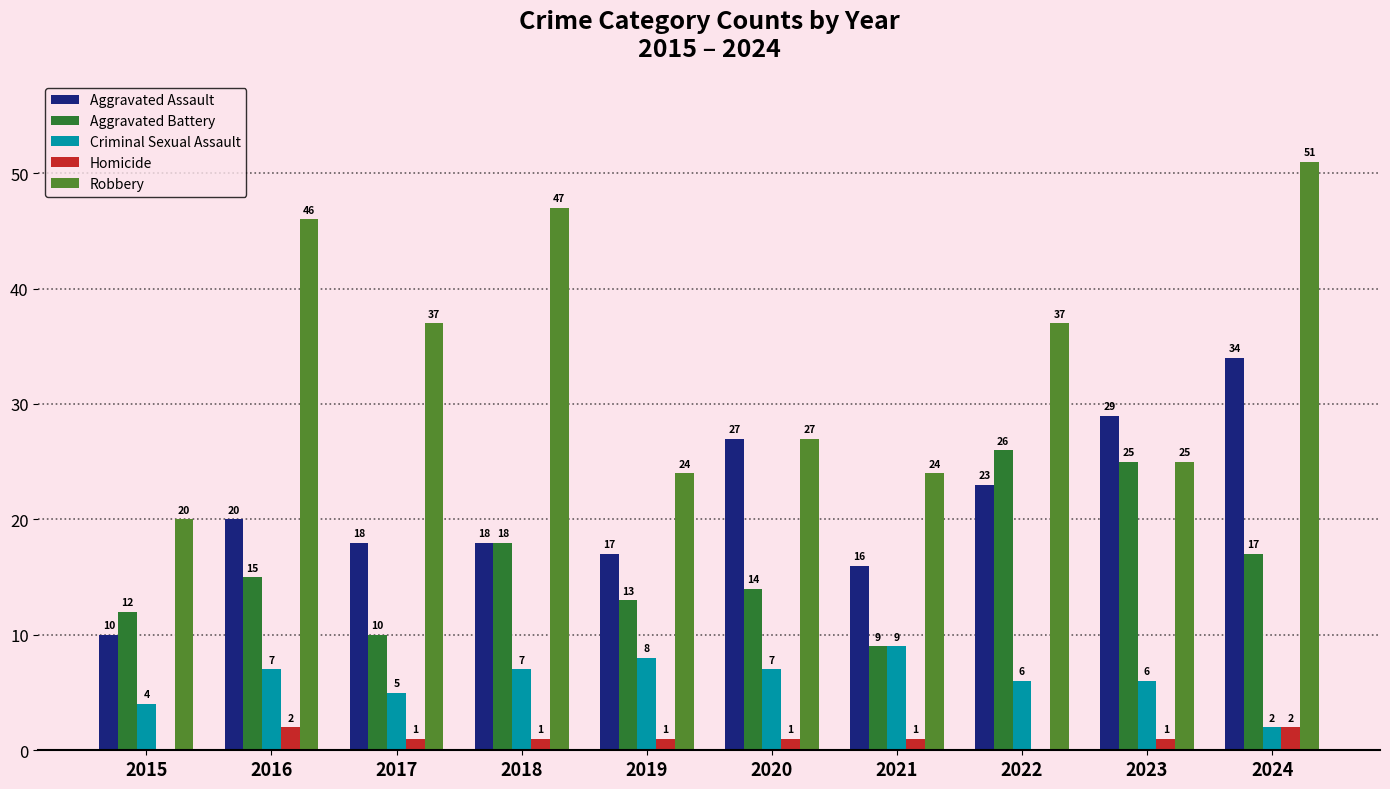

What is the sum of all Robbery values?

338